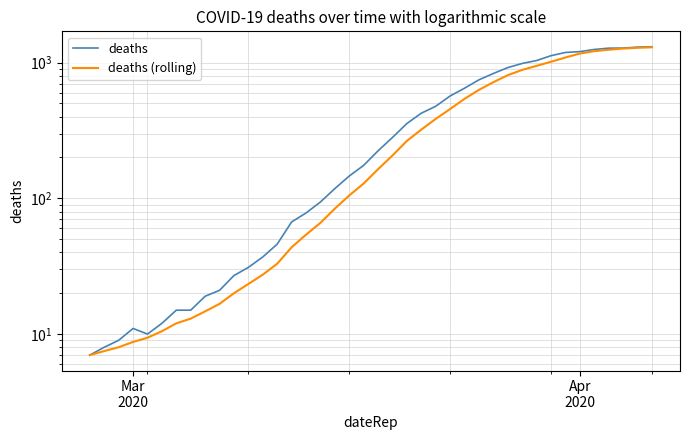

Which series has the largest range (max minus min)?

deaths